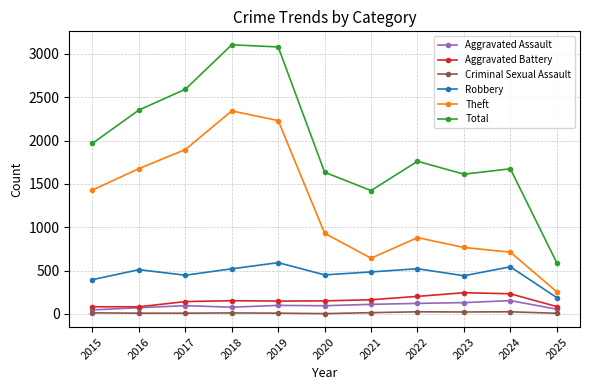

Is the value of Theft at 2022 greater than the value of Aggravated Battery at 2023?

Yes